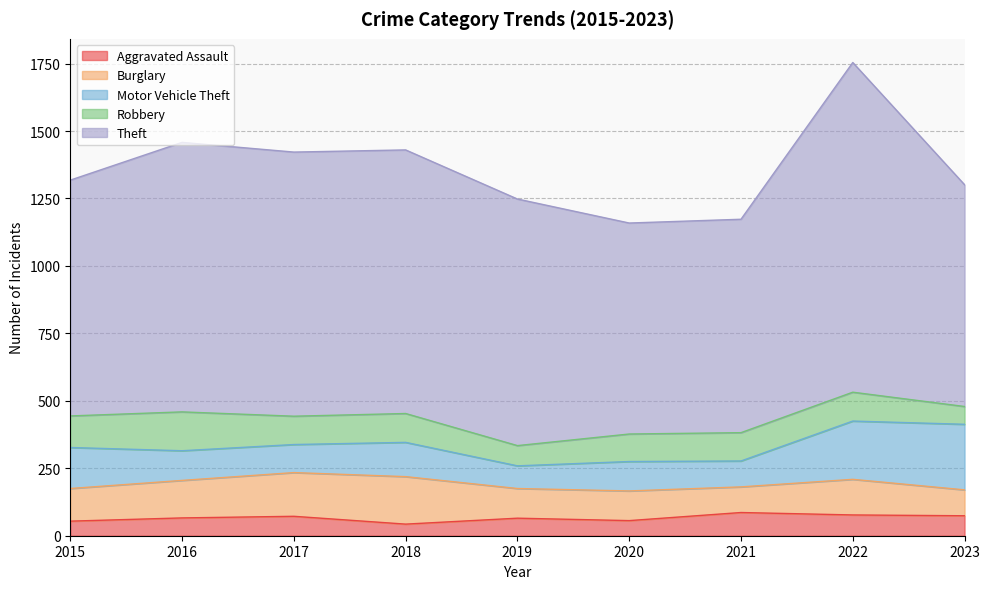

Reading right to left, extract all data points from this chart.

Aggravated Assault: 74	77	86	56	65	43	72	66	54
Burglary: 96	132	95	110	110	176	162	139	121
Motor Vehicle Theft: 243	216	96	109	84	127	104	110	152
Robbery: 66	107	105	102	75	107	105	144	117
Theft: 822	1222	791	782	914	977	979	999	874